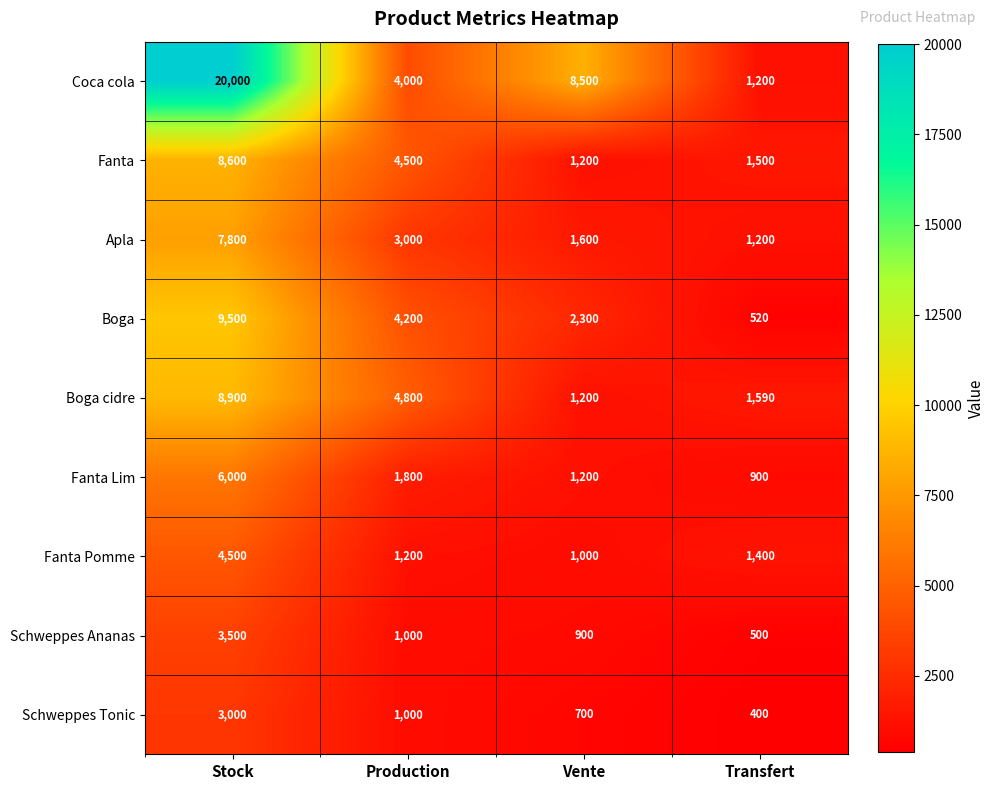

Which category has the lowest value across all series?

Transfert